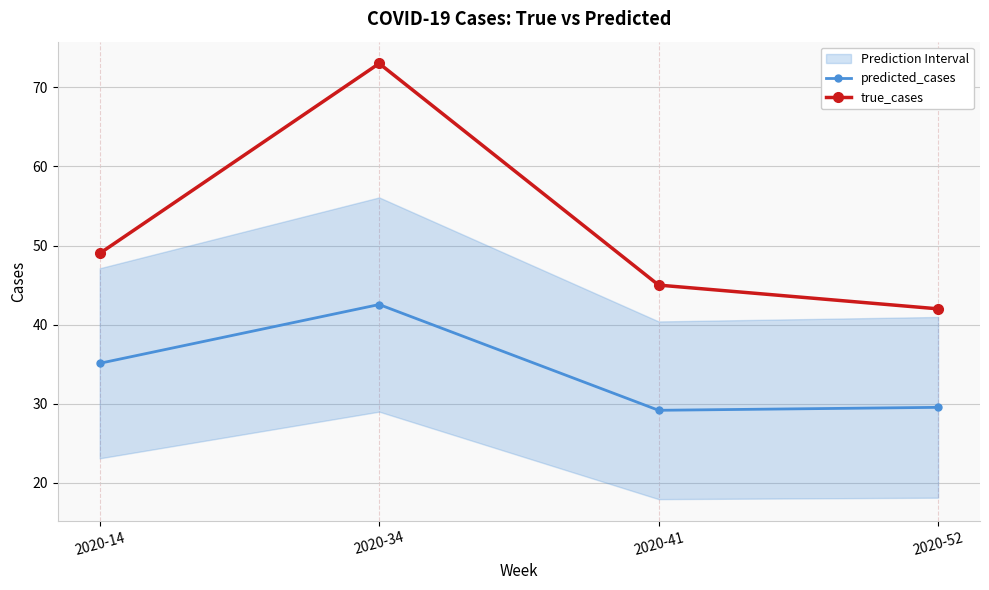

Is it true that true_cases equals 42.0 at 2020-52?

True